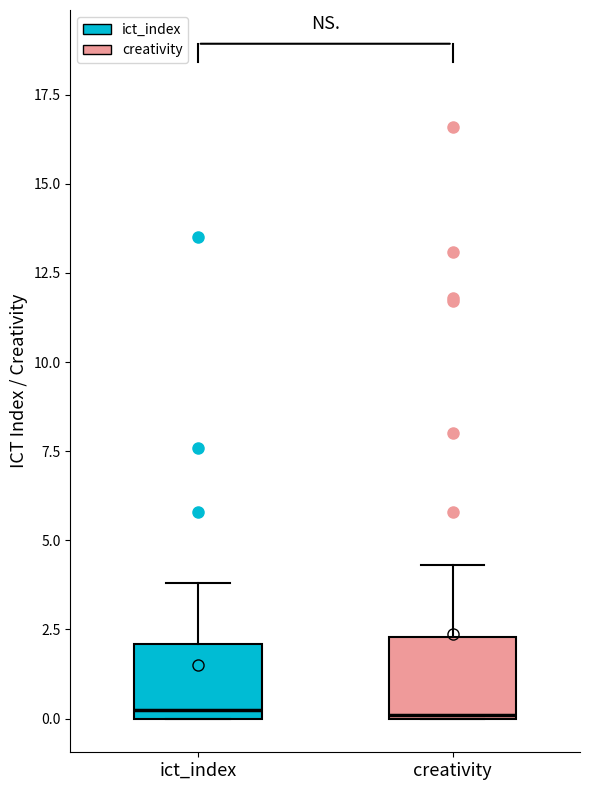

Where does the median line of the box for ict_index sit on the y-axis? The values are not printed on the chart, so give them approximately, as read against the axis.

0.5